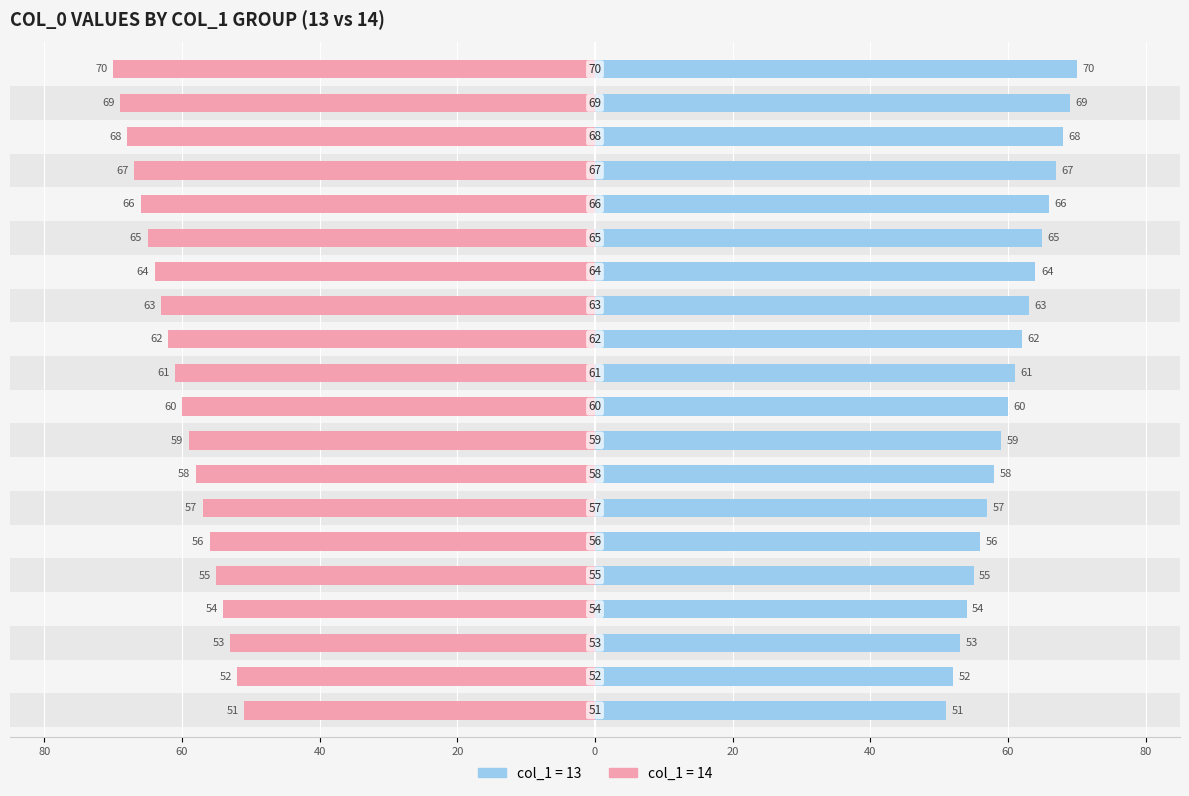

Reading right to left, extract all data points from this chart.

13: 70	69	68	67	66	65	64	63	62	61	60	59	58	57	56	55	54	53	52	51
14: -70	-69	-68	-67	-66	-65	-64	-63	-62	-61	-60	-59	-58	-57	-56	-55	-54	-53	-52	-51